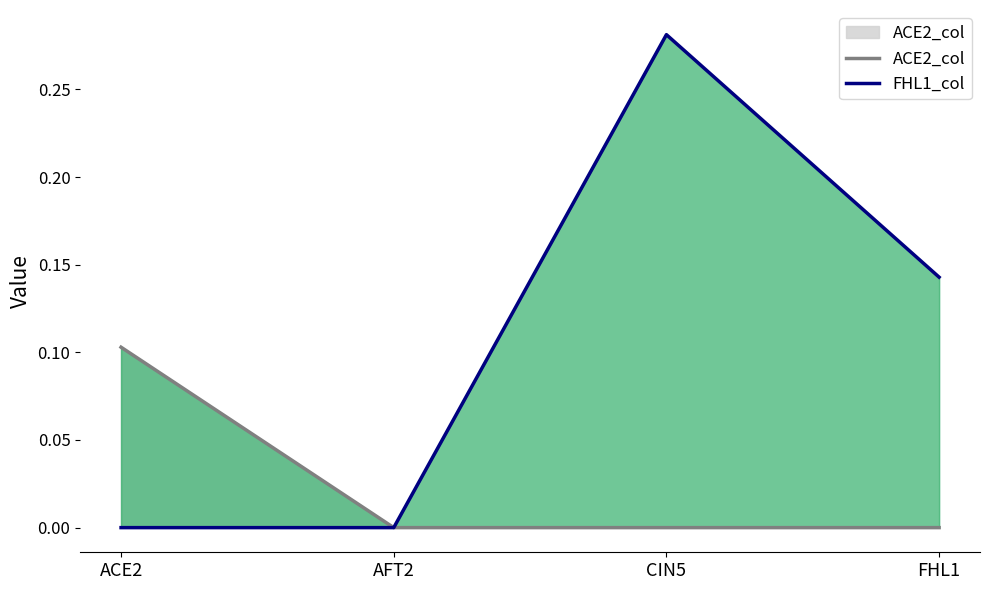

List the labels in order of ACE2_col value, largest first.

ACE2, AFT2, CIN5, FHL1